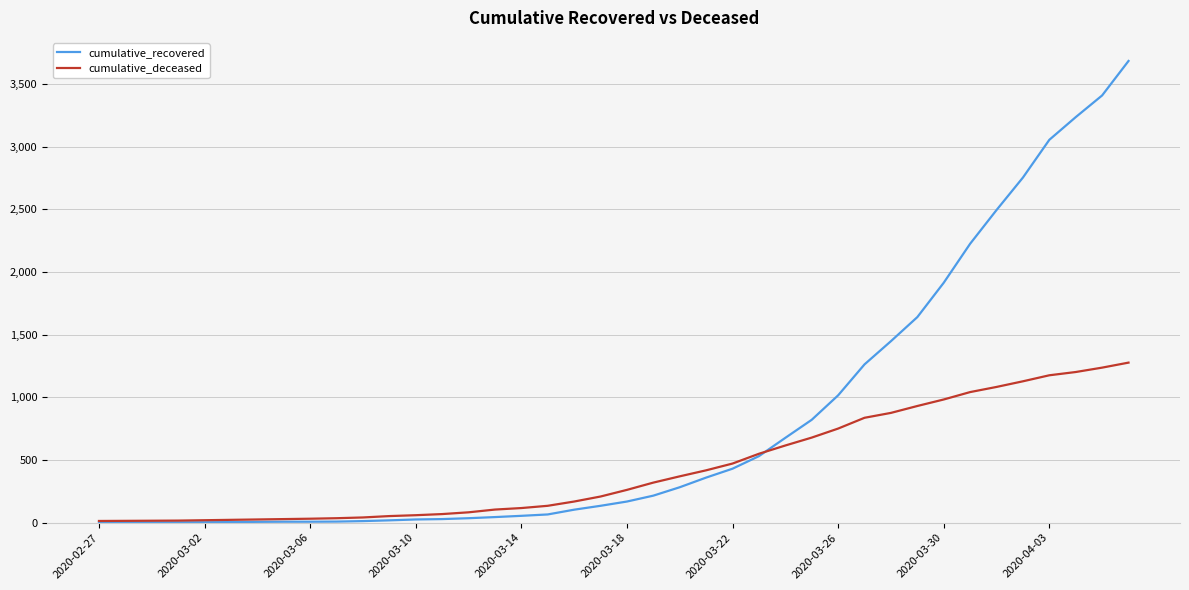

Which series has the largest range (max minus min)?

cumulative_recovered